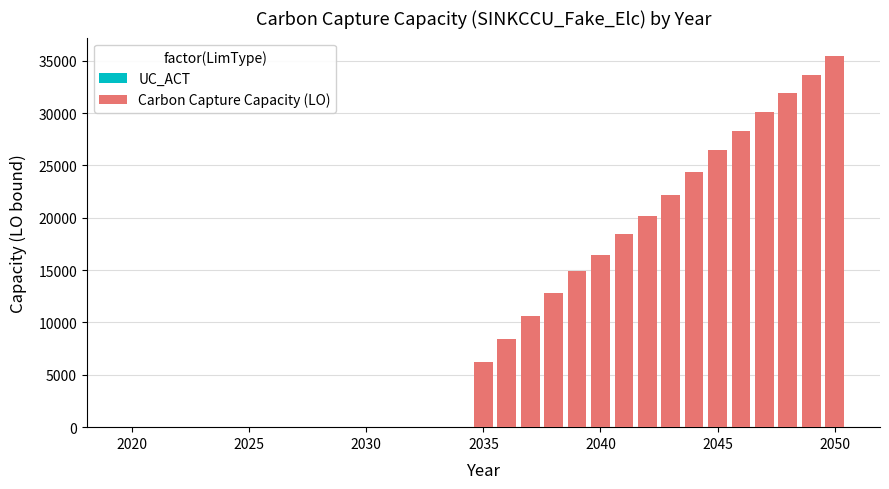

Rank the series by their average value, from lowest to highest.

UC_ACT, Carbon Capture Capacity (LO)